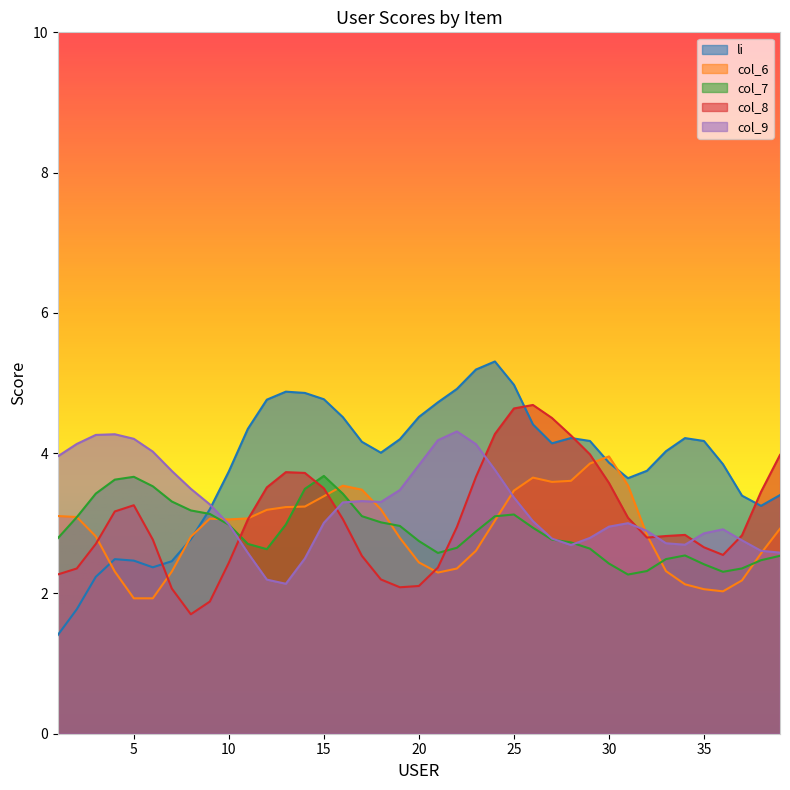

What is the maximum value shown in the chart?

5.3